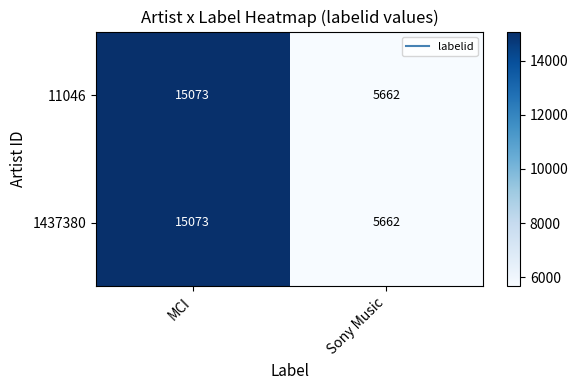

Reading left to right, extract all data points from this chart.

11046: 15073	5662
1437380: 15073	5662